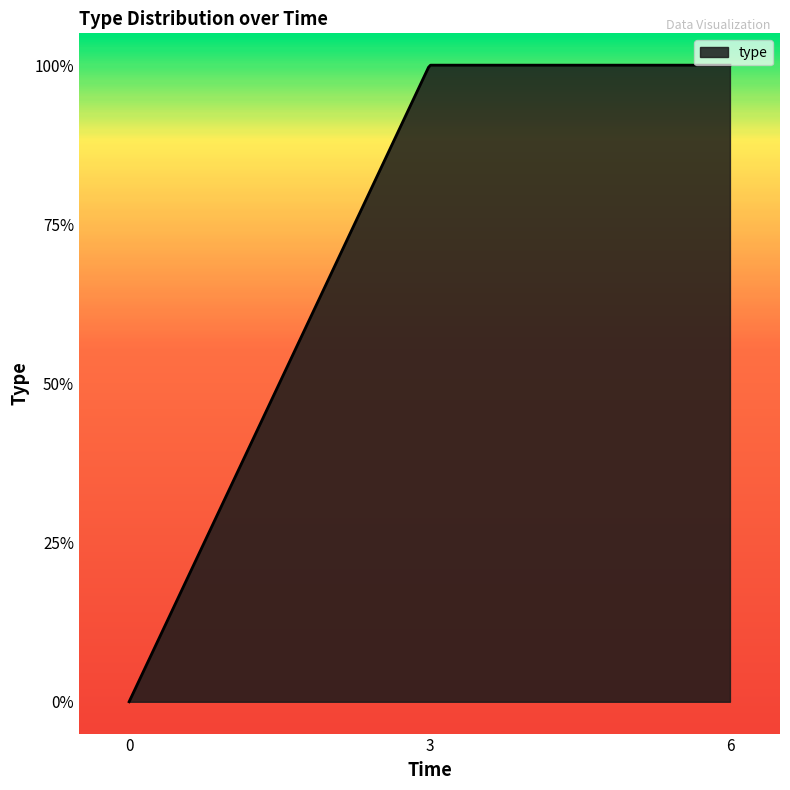

Is this an area chart (filled region under the line)?

Yes